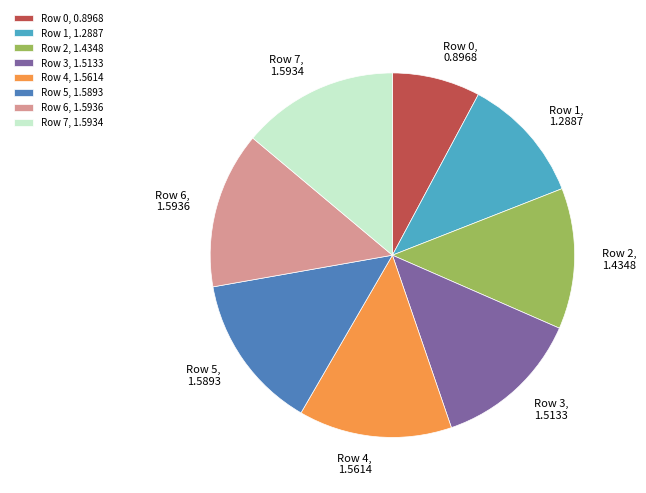

Do Row 7 and Row 2 together represent more than half of the pie?

No